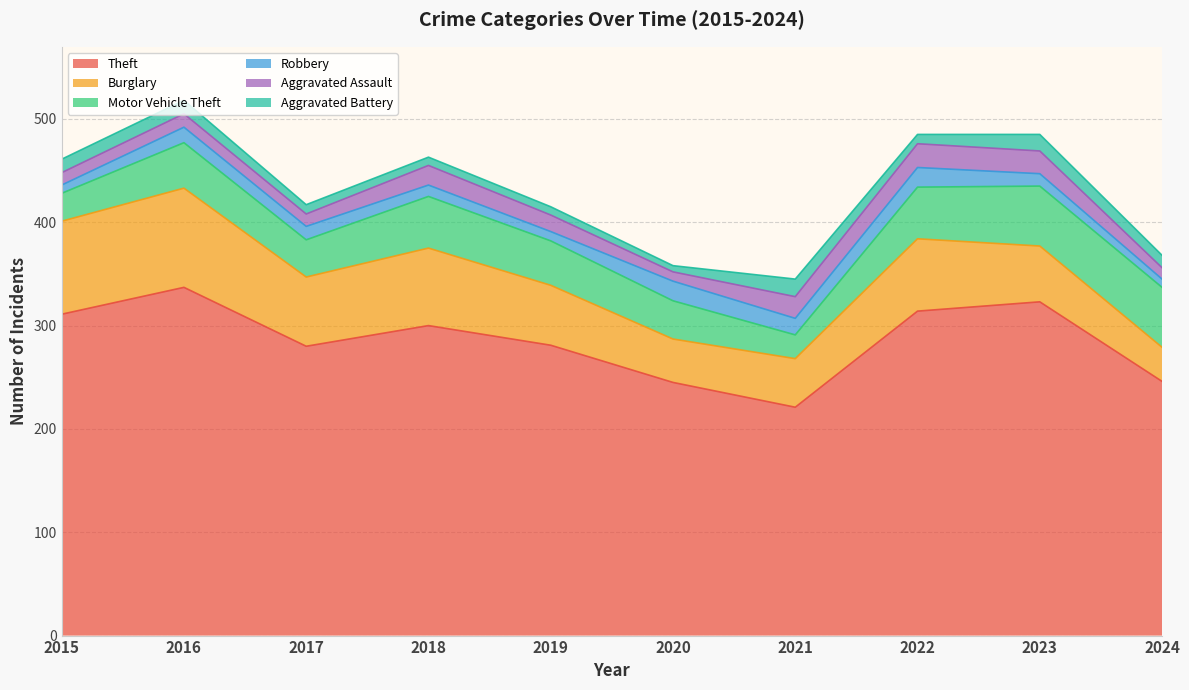

What is the sum of all Aggravated Assault values?

158